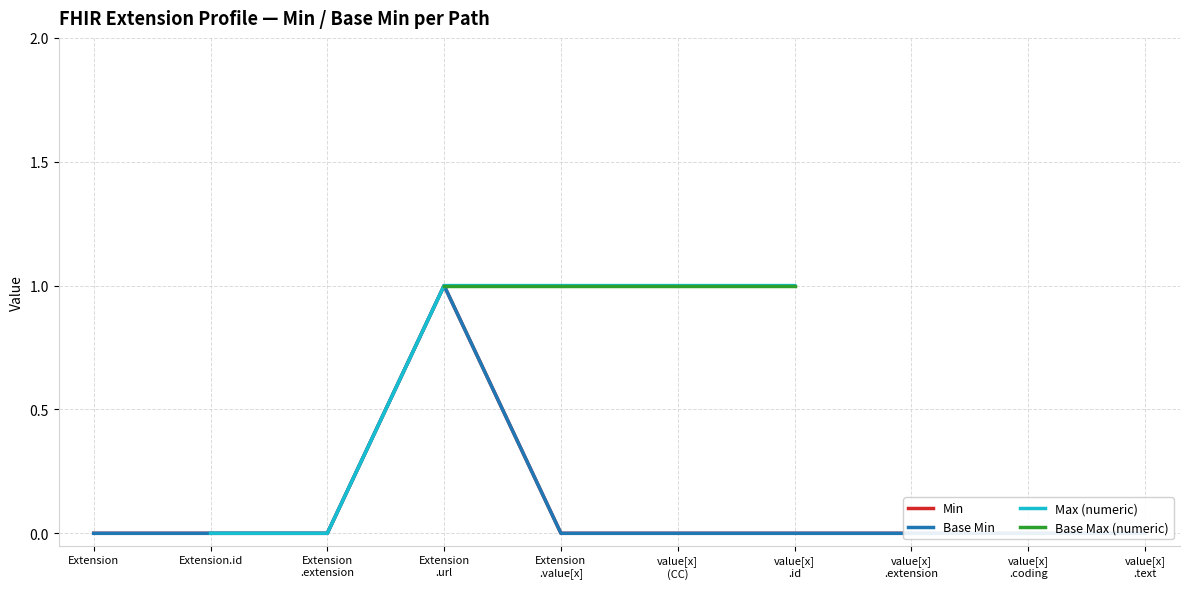

True or false: Min and Base Max (numeric) intersect in this chart.

False